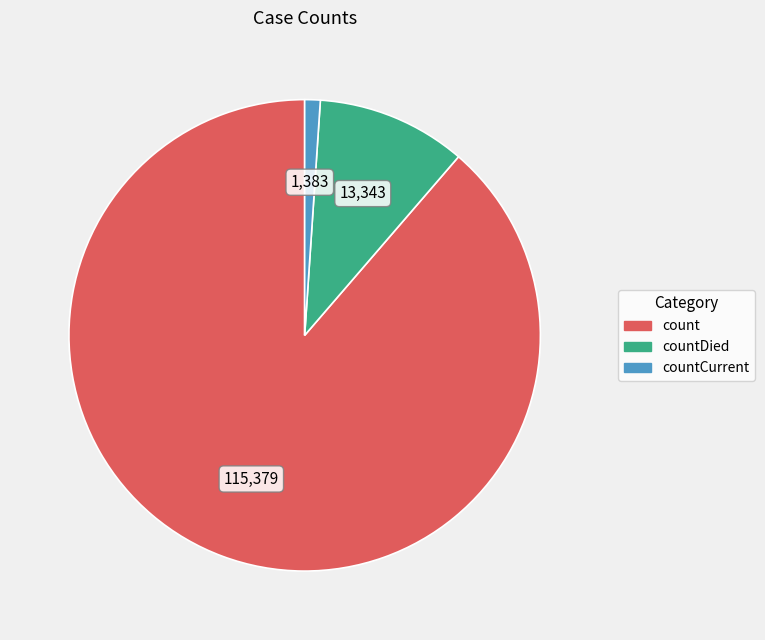

Is there a majority slice in this chart?

Yes